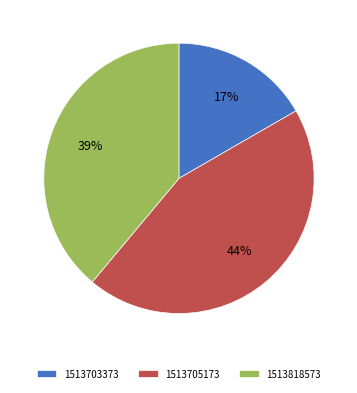

Which category has the smallest portion of the pie?

1513703373